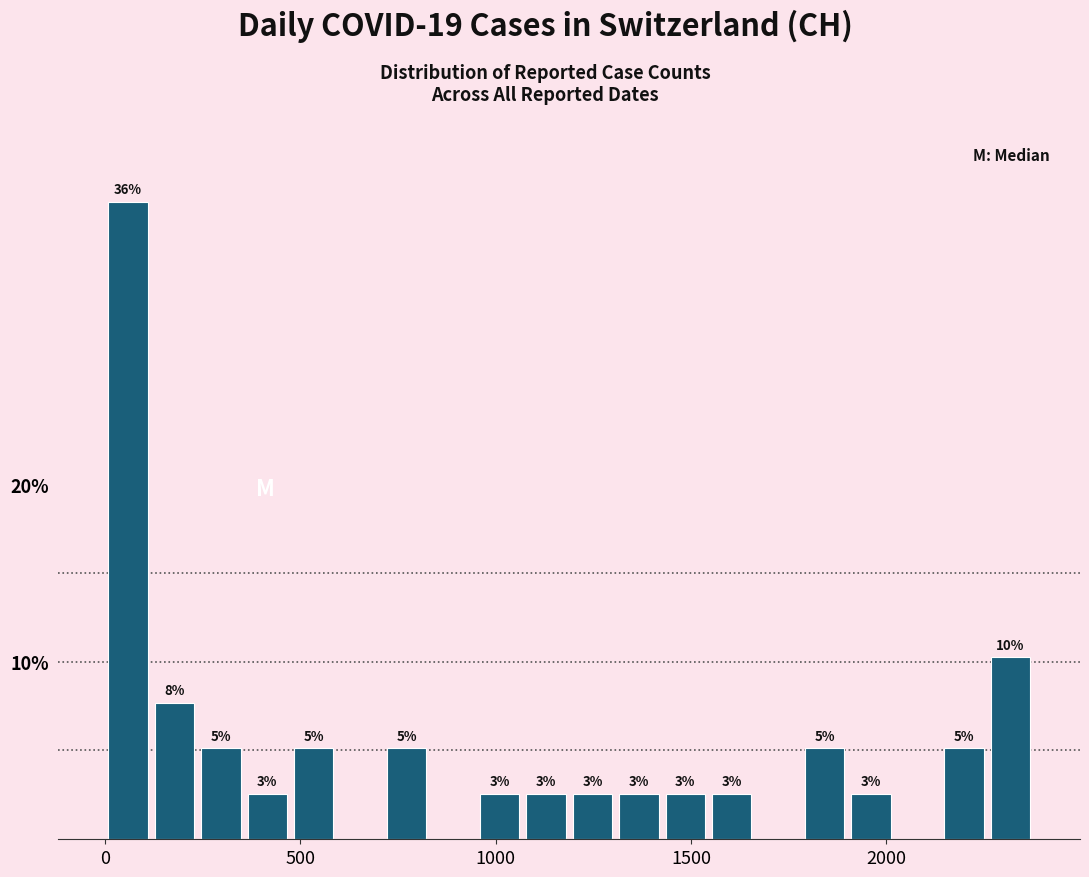

Around what value on the x-axis is the tallest bar? Give the approximate position of its centre, as read against the axis.

50